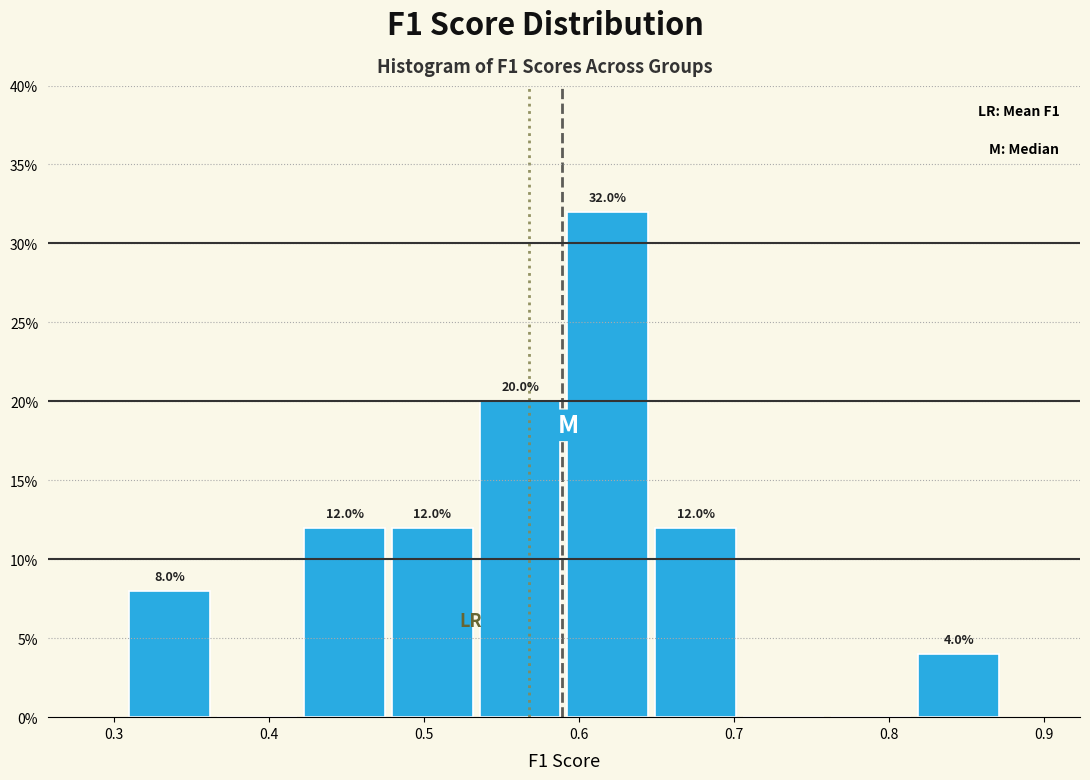

Which range on the x-axis has the tallest bar?

0.59 to 0.65